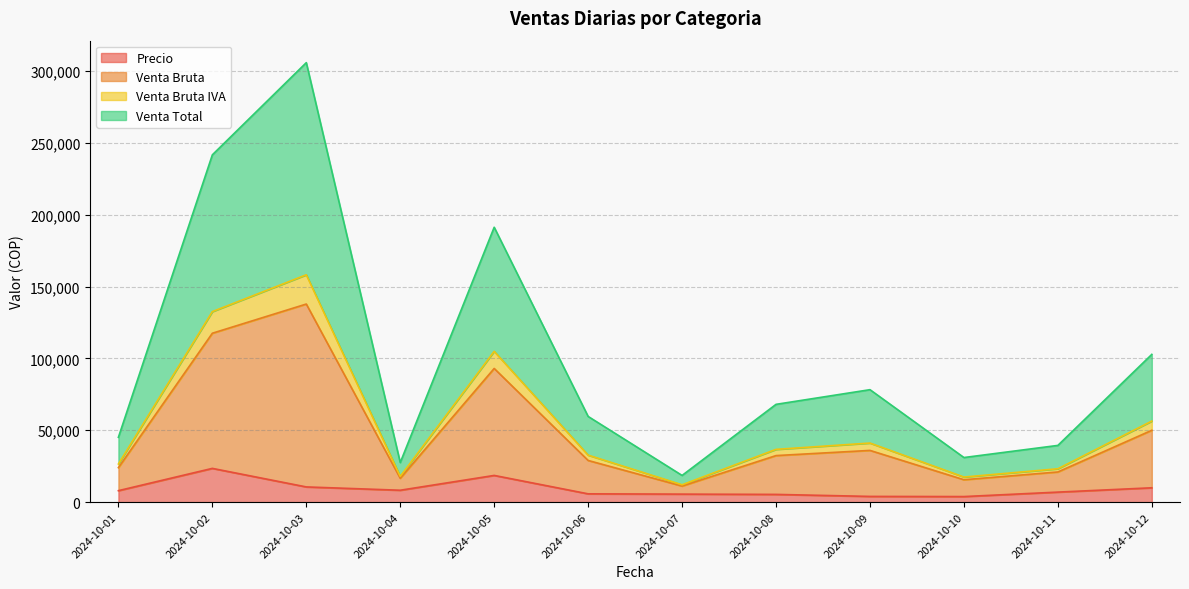

What is the maximum value for Precio?

23500